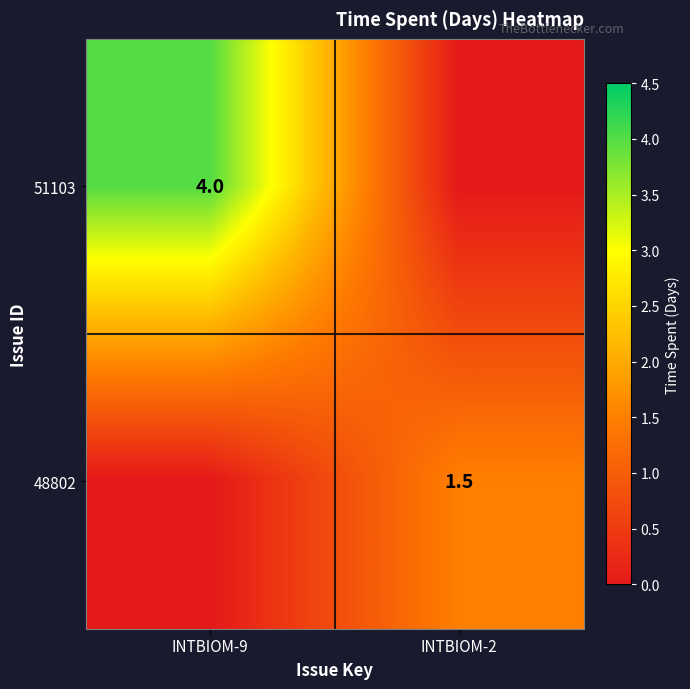

The 48802 series shows 1.5 at INTBIOM-2. True or false?

True